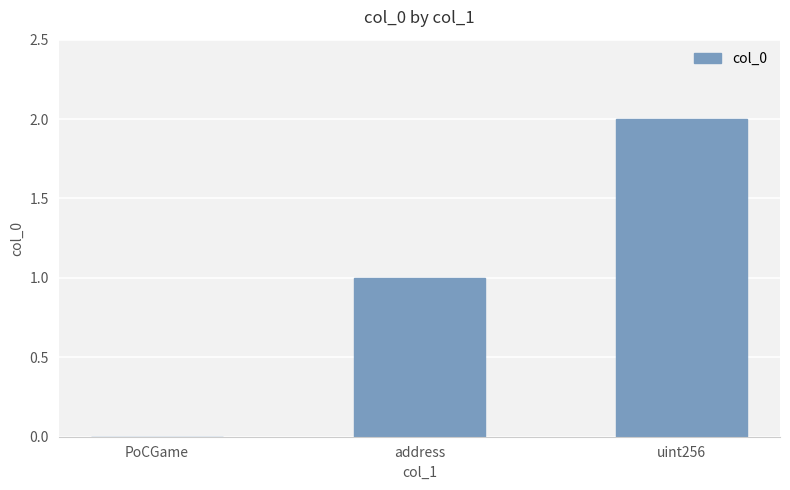

At which category does the chart reach its peak across all series?

uint256